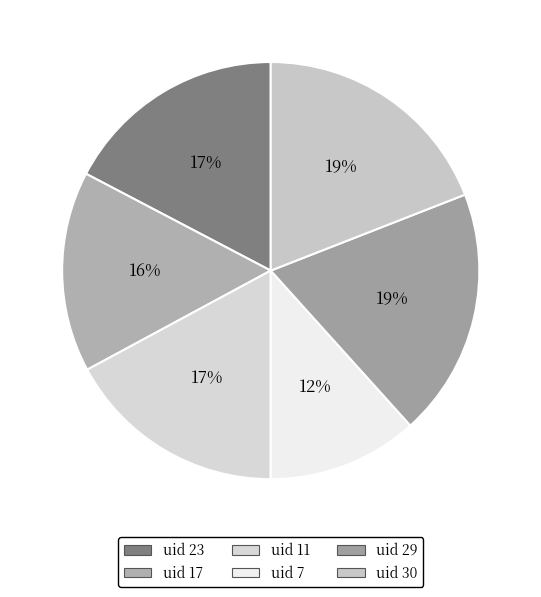

Count the number of slices in the pie.

6